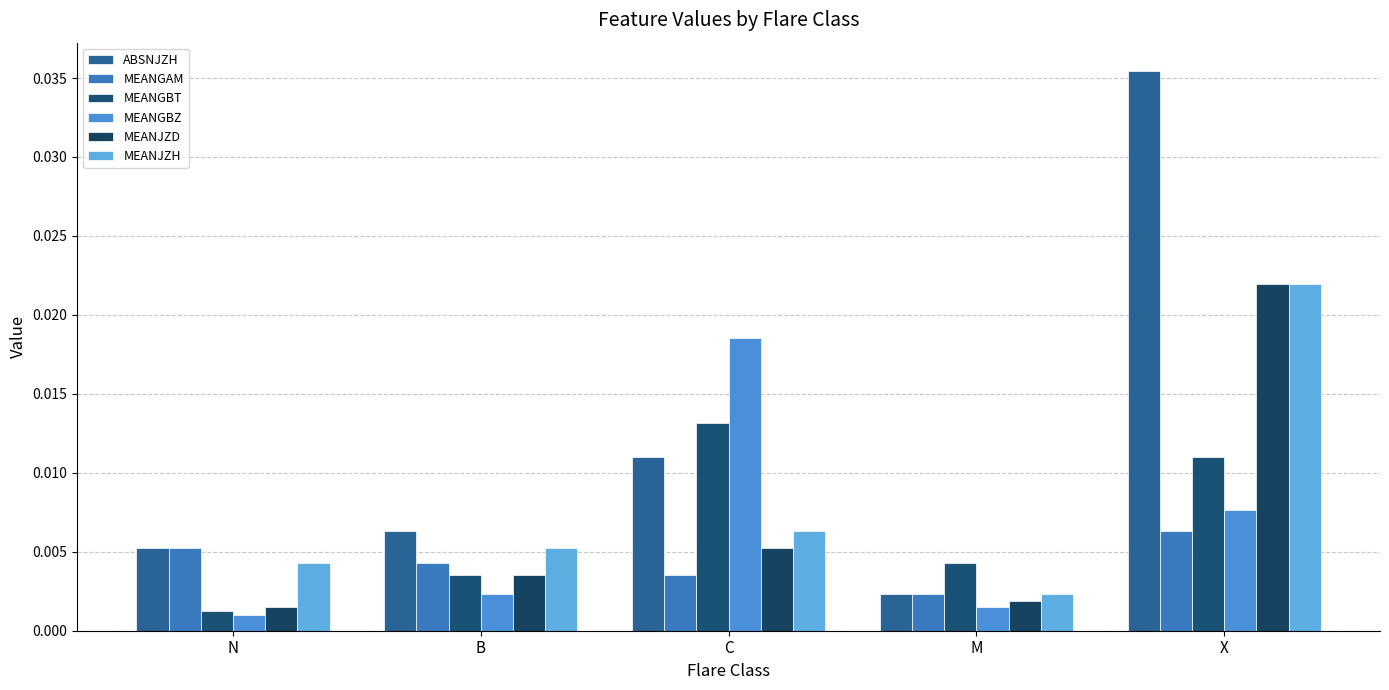

How many groups of bars are there?

5